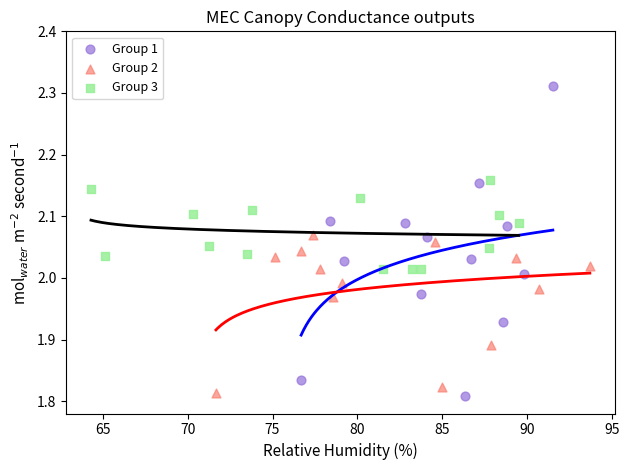

Which series contains the highest Y value?

Group 1